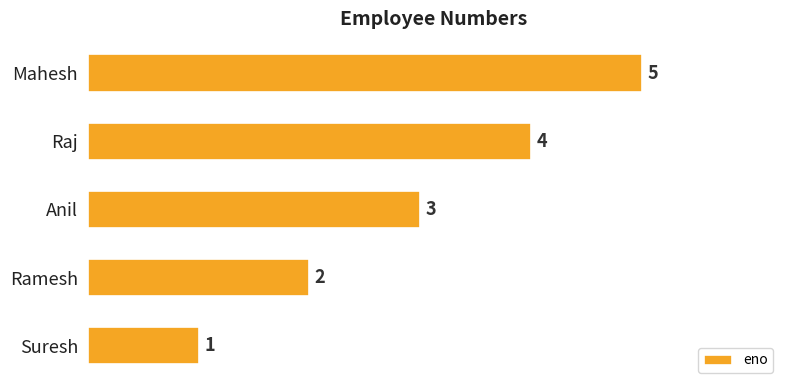

Rank the categories by value from highest to lowest.

Mahesh, Raj, Anil, Ramesh, Suresh